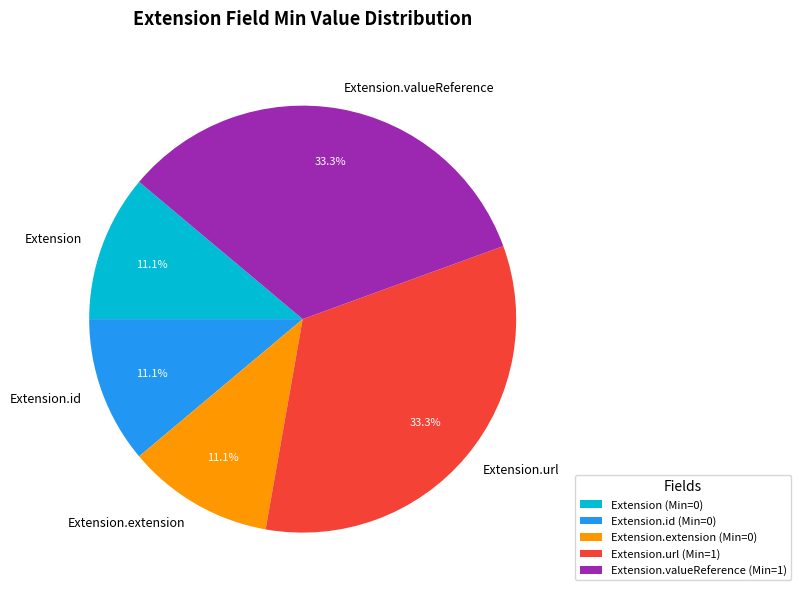

How many segments does this pie chart have?

5